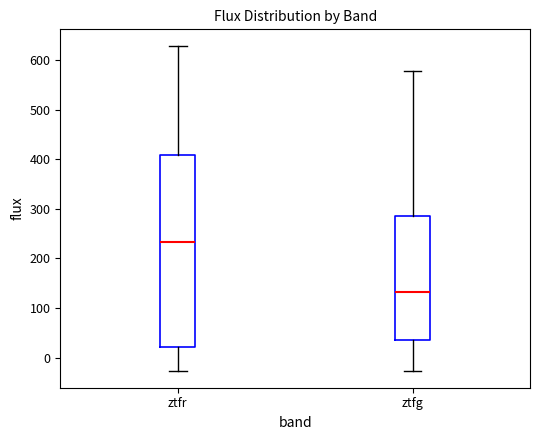

Where does the median line of the box for ztfr sit on the y-axis? The values are not printed on the chart, so give them approximately, as read against the axis.

230